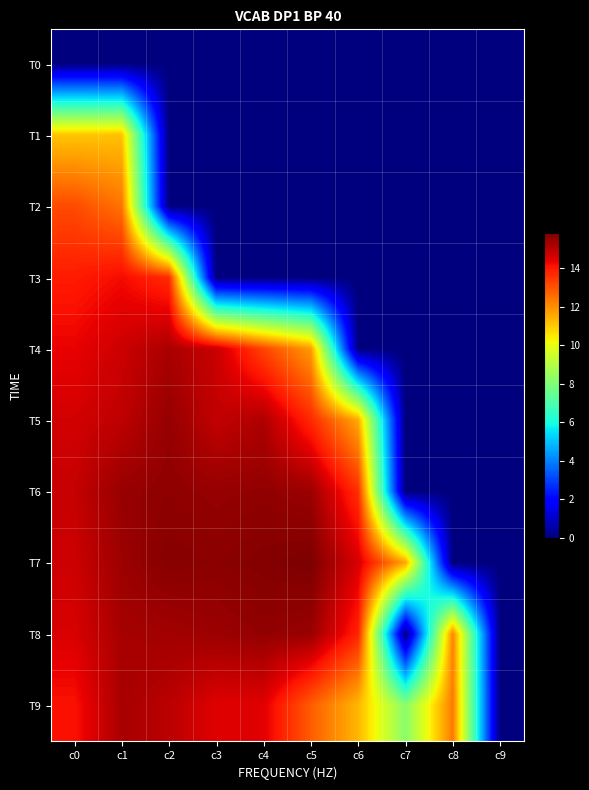

Reading left to right, what are all the values shown in this chart?

T0: c0=0.0	c1=0.0	c2=0.0	c3=0.0	c4=0.0	c5=0.0	c6=0.0	c7=0.0	c8=0.0	c9=0.0
T1: c0=11.1	c1=11.1	c2=0.0	c3=0.0	c4=0.0	c5=0.0	c6=0.0	c7=0.0	c8=0.0	c9=0.0
T2: c0=13.1	c1=12.5	c2=0.0	c3=0.0	c4=0.0	c5=0.0	c6=0.0	c7=0.0	c8=0.0	c9=0.0
T3: c0=13.9	c1=14.2	c2=13.7	c3=0.0	c4=0.0	c5=0.0	c6=0.0	c7=0.0	c8=0.0	c9=0.0
T4: c0=14.4	c1=14.8	c2=15.2	c3=14.8	c4=13.2	c5=11.8	c6=0.0	c7=0.0	c8=0.0	c9=0.0
T5: c0=14.7	c1=15.0	c2=15.5	c3=14.9	c4=15.2	c5=13.7	c6=11.5	c7=0.0	c8=0.0	c9=0.0
T6: c0=14.8	c1=15.5	c2=15.6	c3=15.5	c4=15.6	c5=15.4	c6=13.6	c7=0.0	c8=0.0	c9=0.0
T7: c0=14.8	c1=15.4	c2=15.7	c3=15.6	c4=15.8	c5=15.8	c6=14.6	c7=11.6	c8=0.0	c9=0.0
T8: c0=14.6	c1=15.3	c2=15.3	c3=15.4	c4=15.5	c5=15.5	c6=13.8	c7=0.0	c8=12.2	c9=0.0
T9: c0=14.1	c1=15.3	c2=15.0	c3=14.5	c4=14.5	c5=12.8	c6=11.3	c7=8.2	c8=12.4	c9=0.0